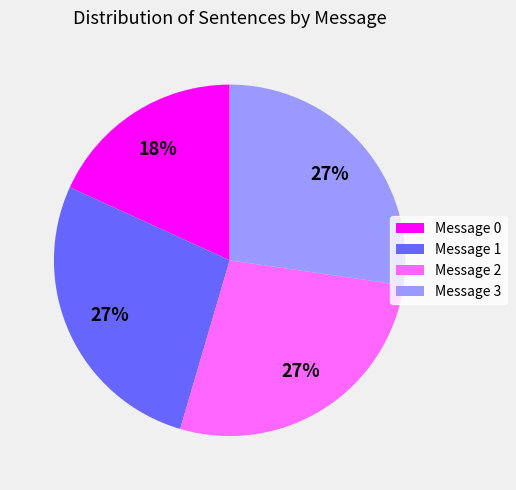

Combined, do Message 0 and Message 3 account for over 50%?

No